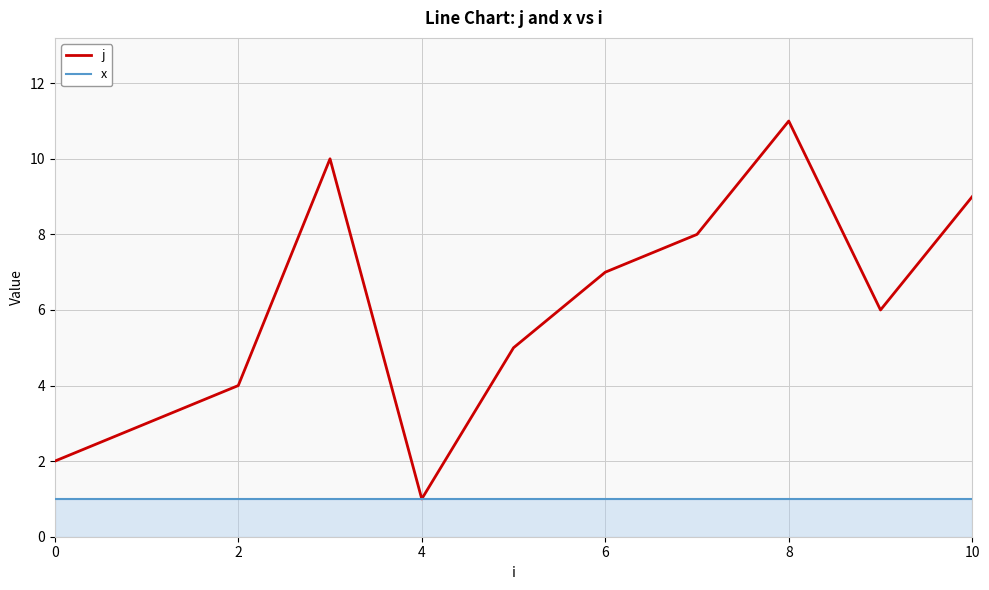

Rank the series by their maximum value, from lowest to highest.

x, j